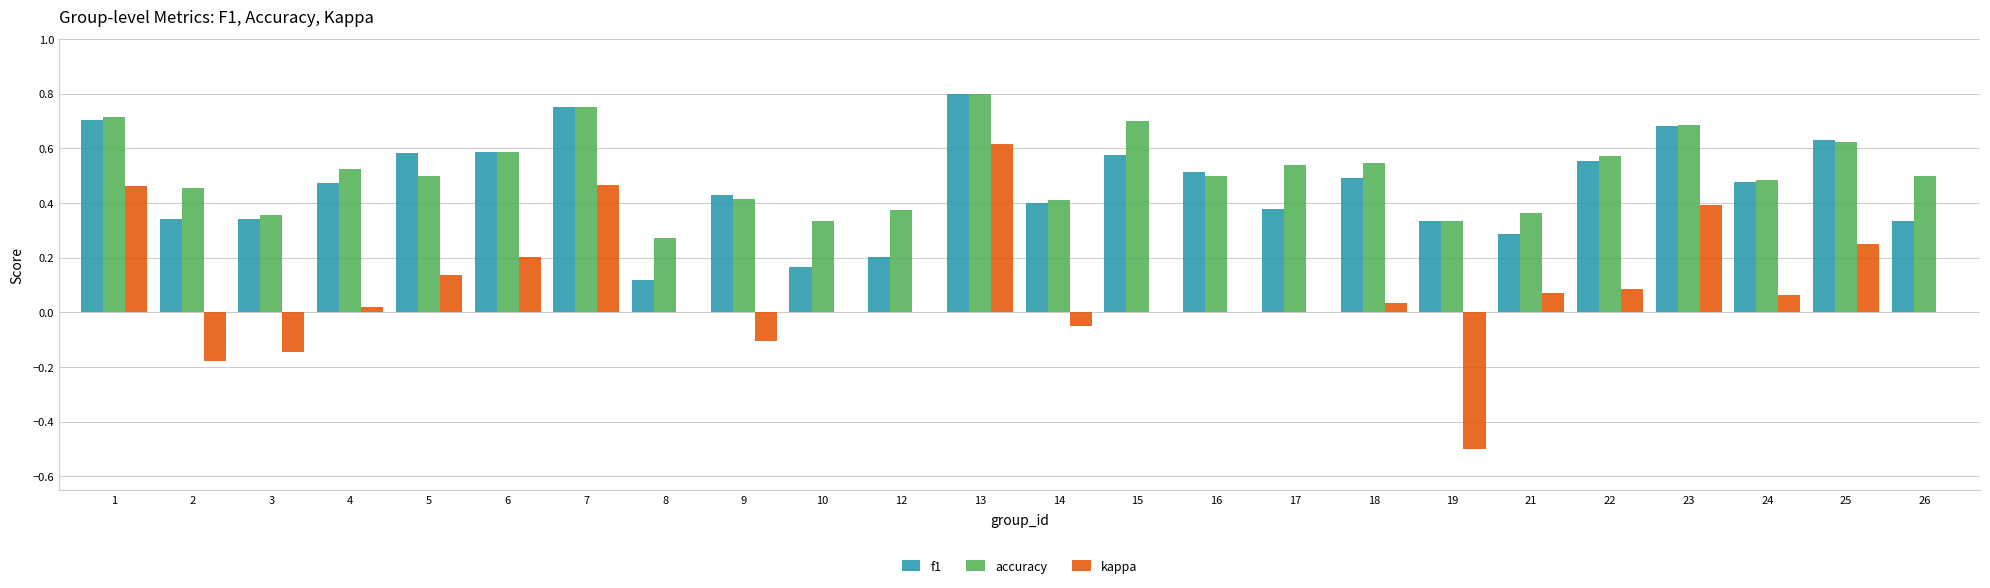

The kappa series shows 0.2 at 1. True or false?

False